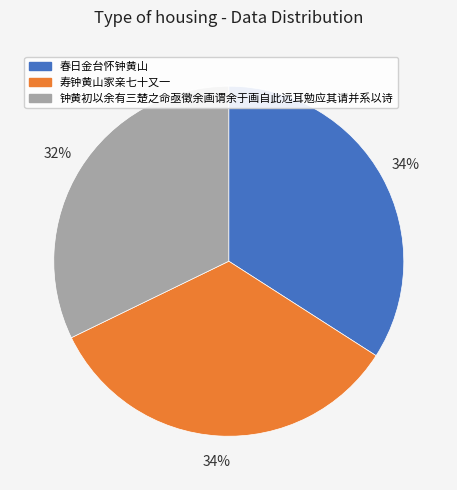

Which has a higher value, 钟黄初以余有三楚之命亟徵余画谓余于画自此远耳勉应其请并系以诗 or 寿钟黄山家亲七十又一?

寿钟黄山家亲七十又一